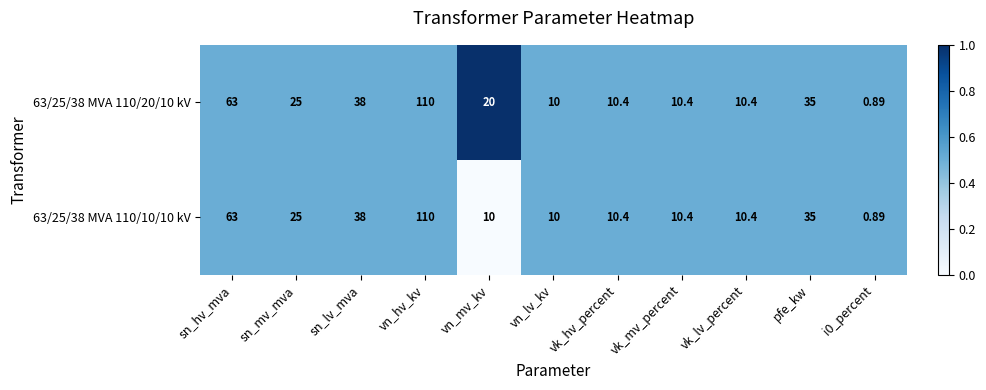

At which category is the sum across all series the highest?

vn_hv_kv